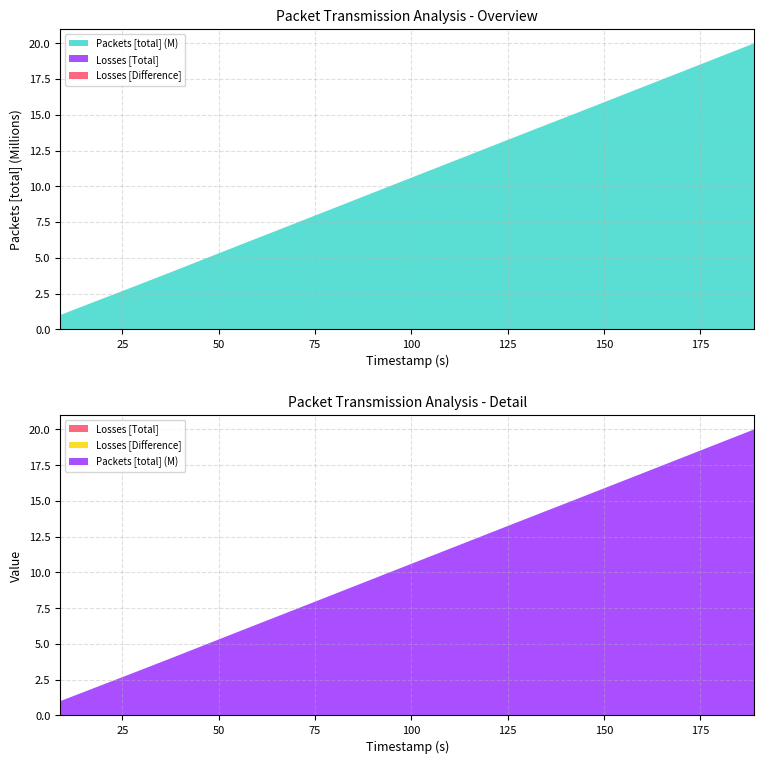

Reading right to left, extract all data points from this chart.

Packets [total]: 20000001	19000001	18000001	17000001	16000001	15000001	14000001	13000001	12000001	11000001	10000001	9000001	8000001	7000001	6000001	5000001	4000001	3000001	2000001	1000001
Losses [Total]: 0	0	0	0	0	0	0	0	0	0	0	0	0	0	0	0	0	0	0	0
Losses [Difference]: 0	0	0	0	0	0	0	0	0	0	0	0	0	0	0	0	0	0	0	0